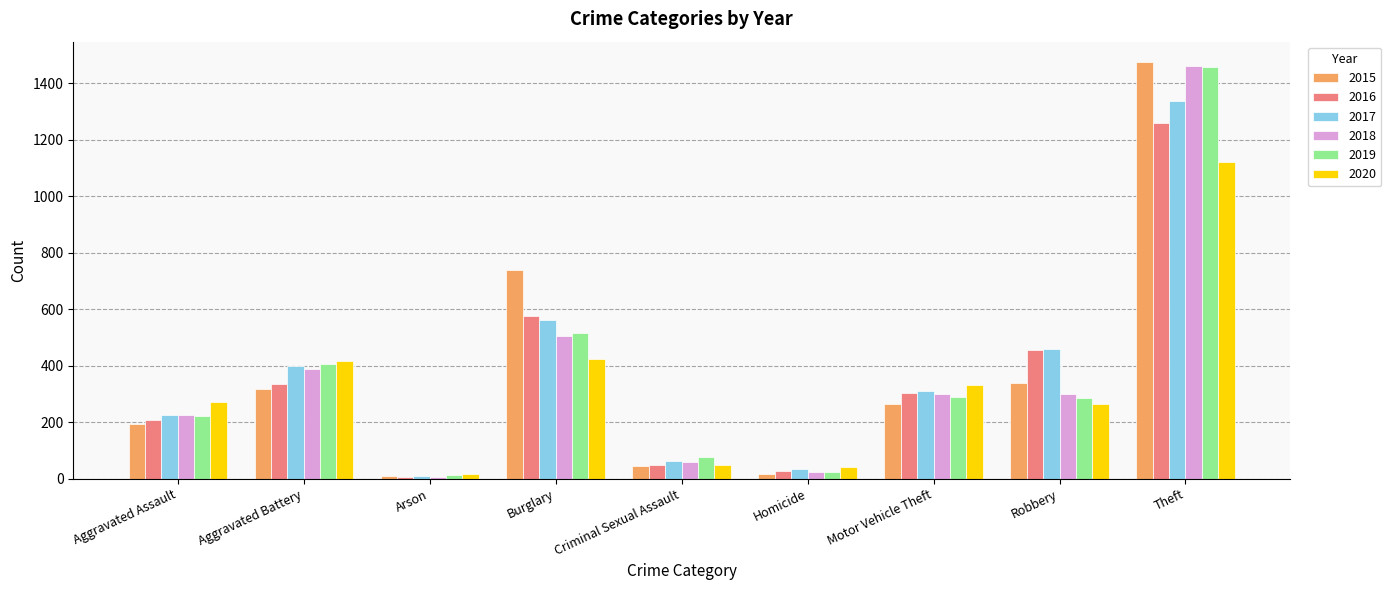

The value of 2019 at Motor Vehicle Theft is 290. True or false?

True